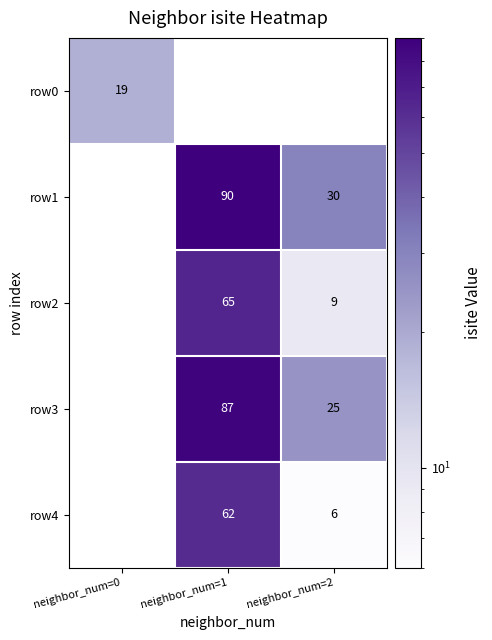

The value of row3 at neighbor_num=1 is 142.1. True or false?

False